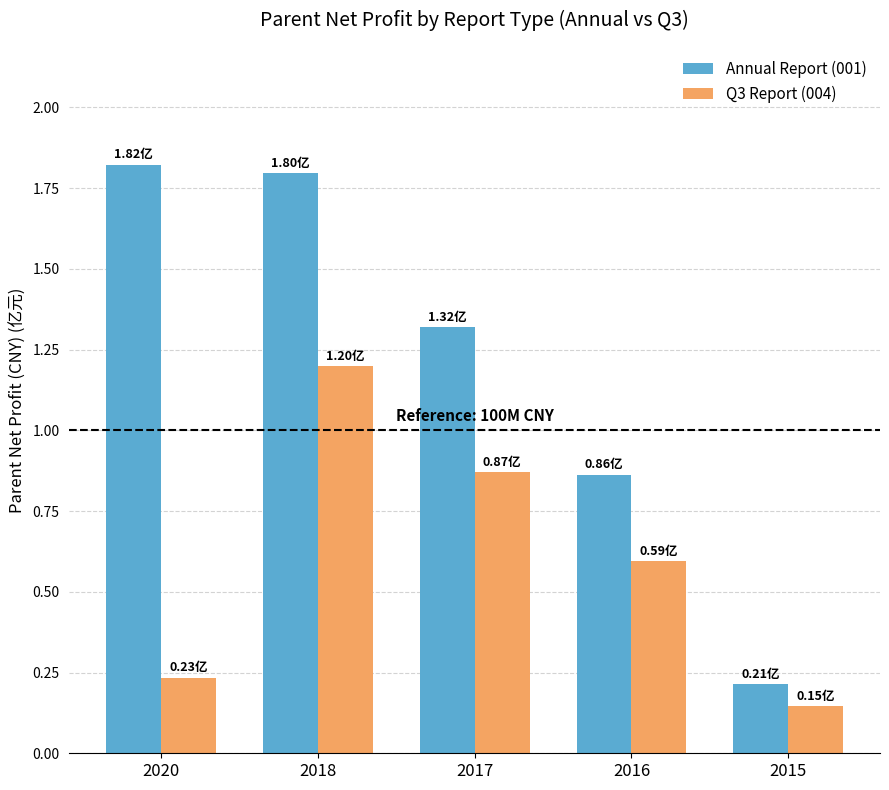

What is the total value across all series at 2017?

2.2